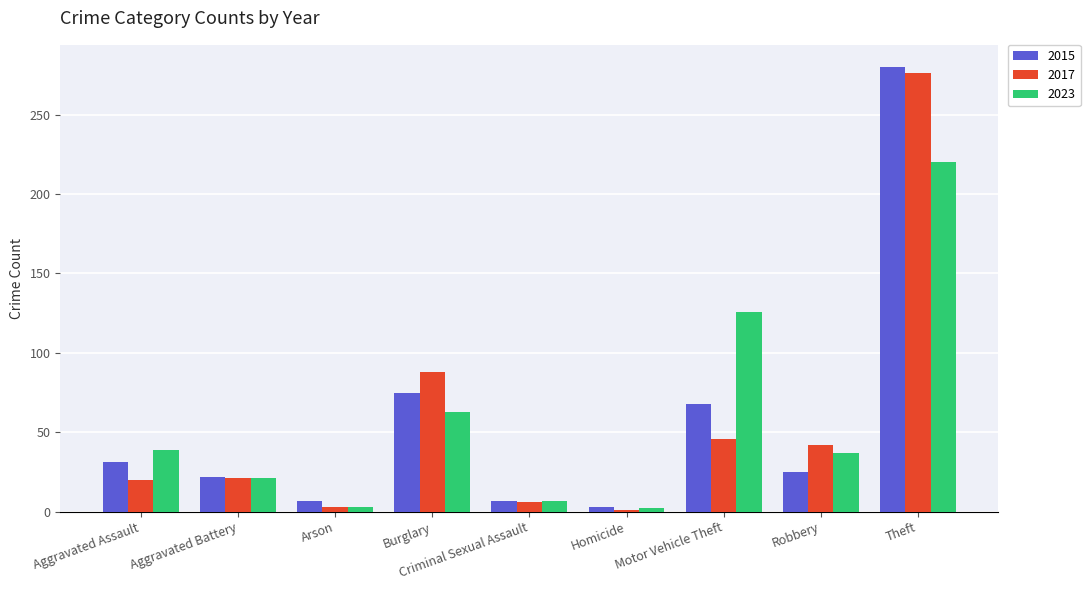

Which label corresponds to the largest value in the chart?

Theft